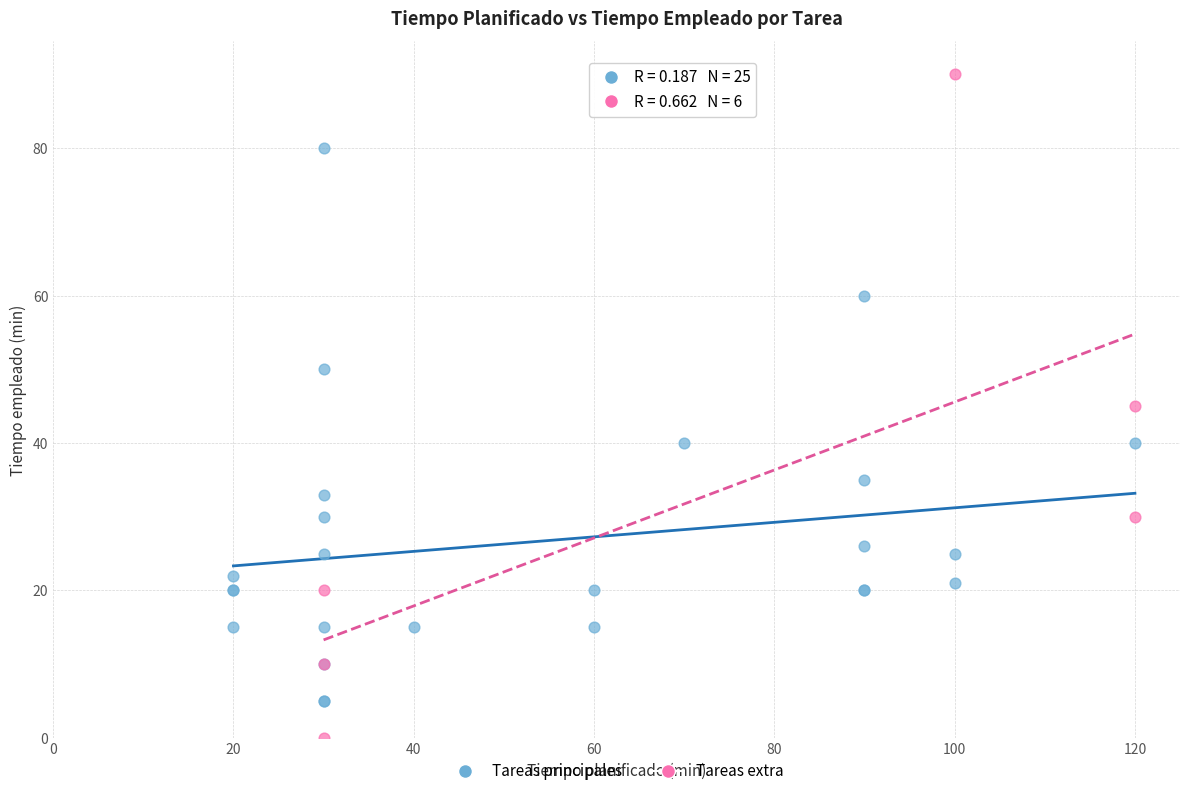

Which series has the widest spread of Y values?

Tareas extra